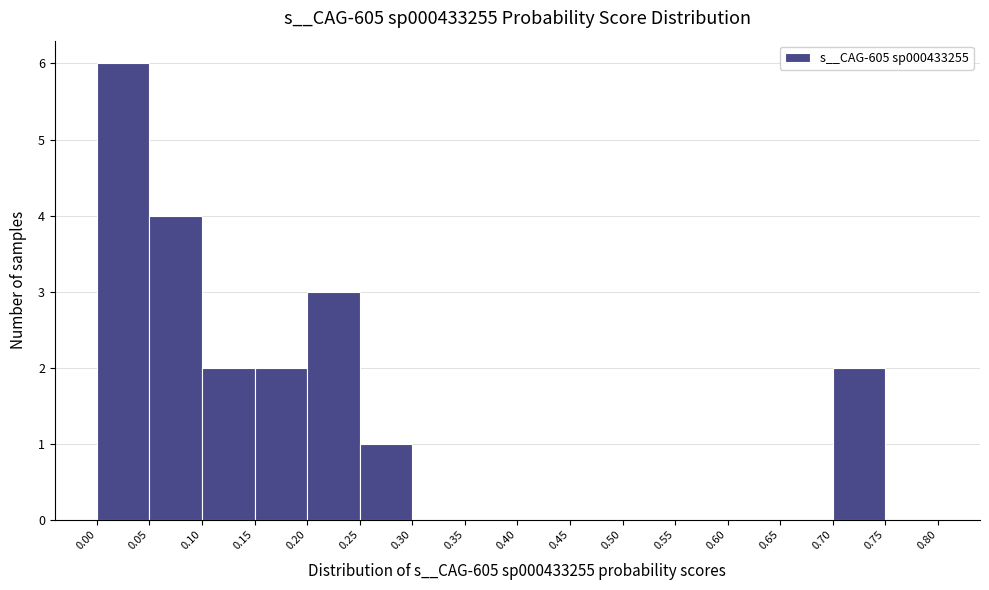

How tall is the bar that spans 0.25 to 0.30 on the x-axis? The values are not printed on the chart, so give them approximately, as read against the axis.

1